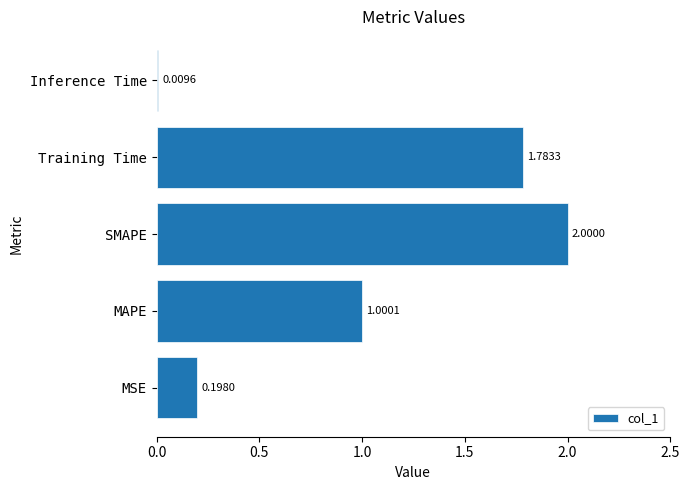

At which label is the value closest to 1?

MAPE